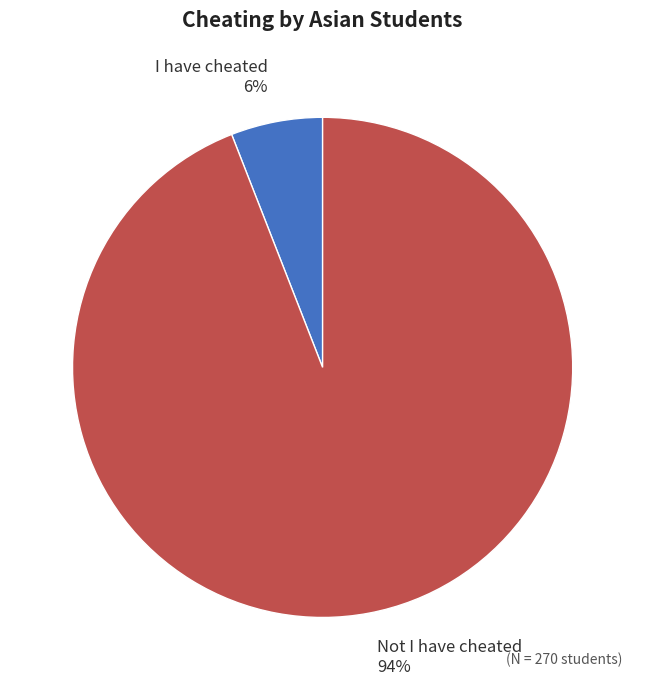

Which slice is the smallest?

I have cheated